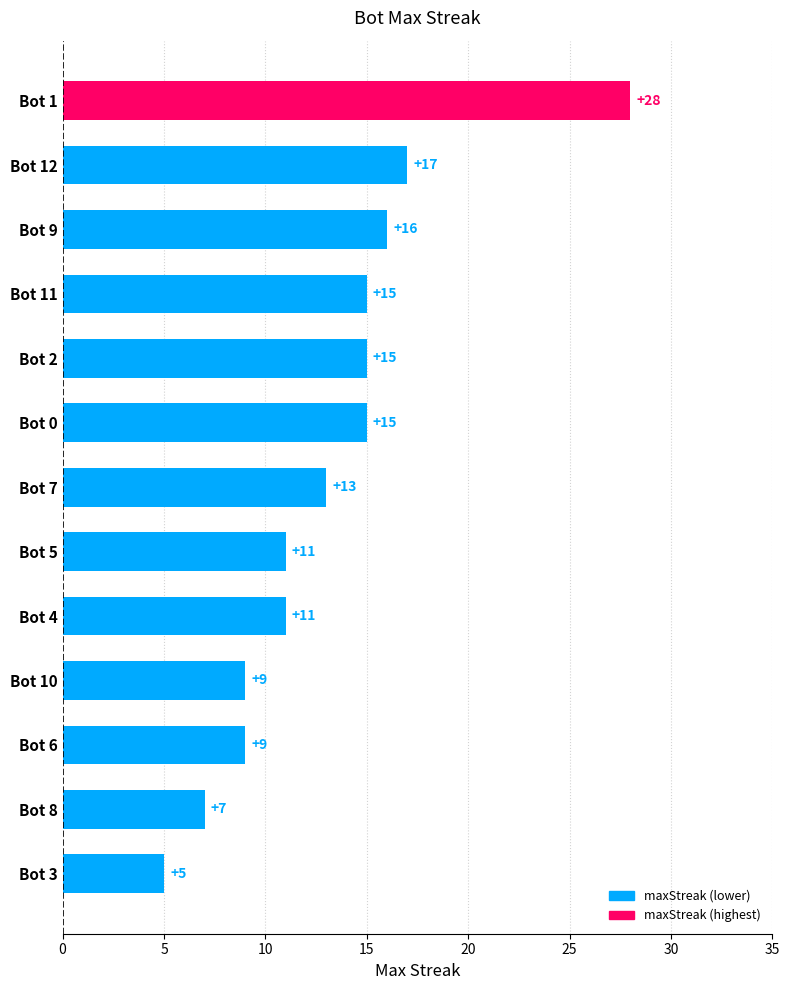

Reading top to bottom, extract all data points from this chart.

Bot 1=28	Bot 12=17	Bot 9=16	Bot 11=15	Bot 2=15	Bot 0=15	Bot 7=13	Bot 5=11	Bot 4=11	Bot 10=9	Bot 6=9	Bot 8=7	Bot 3=5